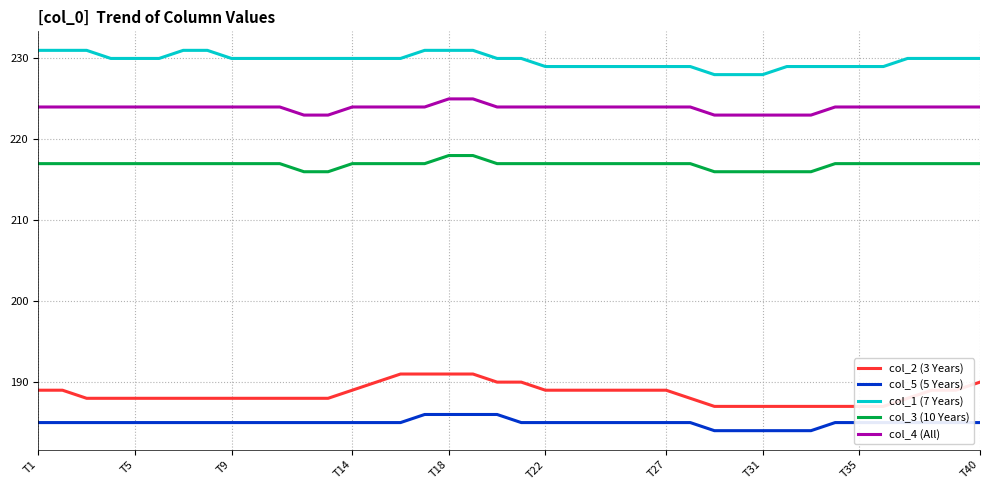

How many values in the col_3 (10 Years) series exceed 217?

2